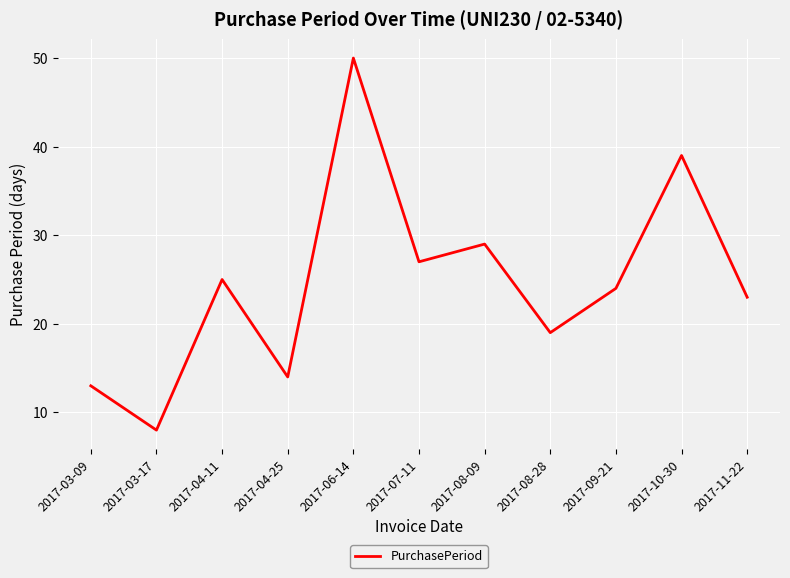

The value at 2017-08-28 is 7. True or false?

False